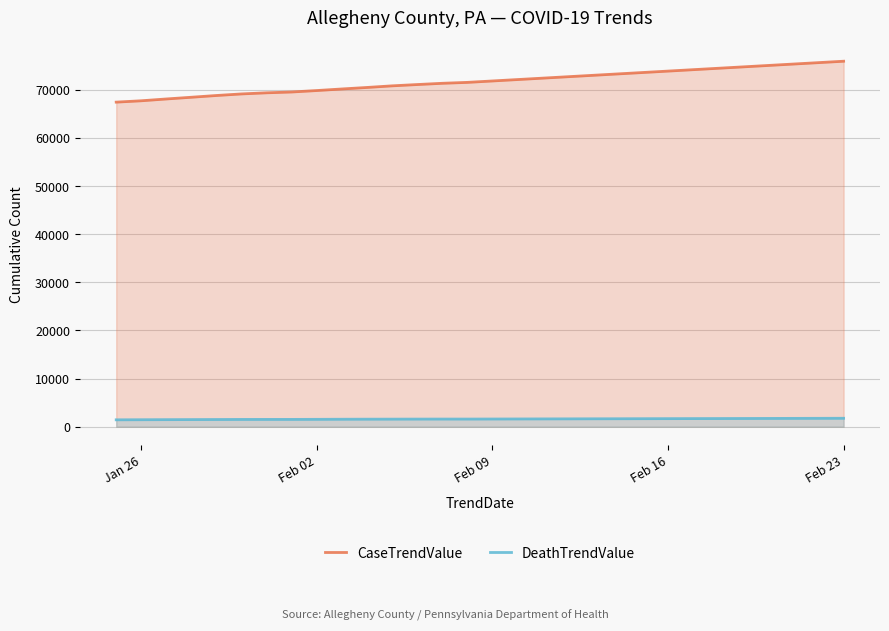

What is the maximum value shown in the chart?

75928